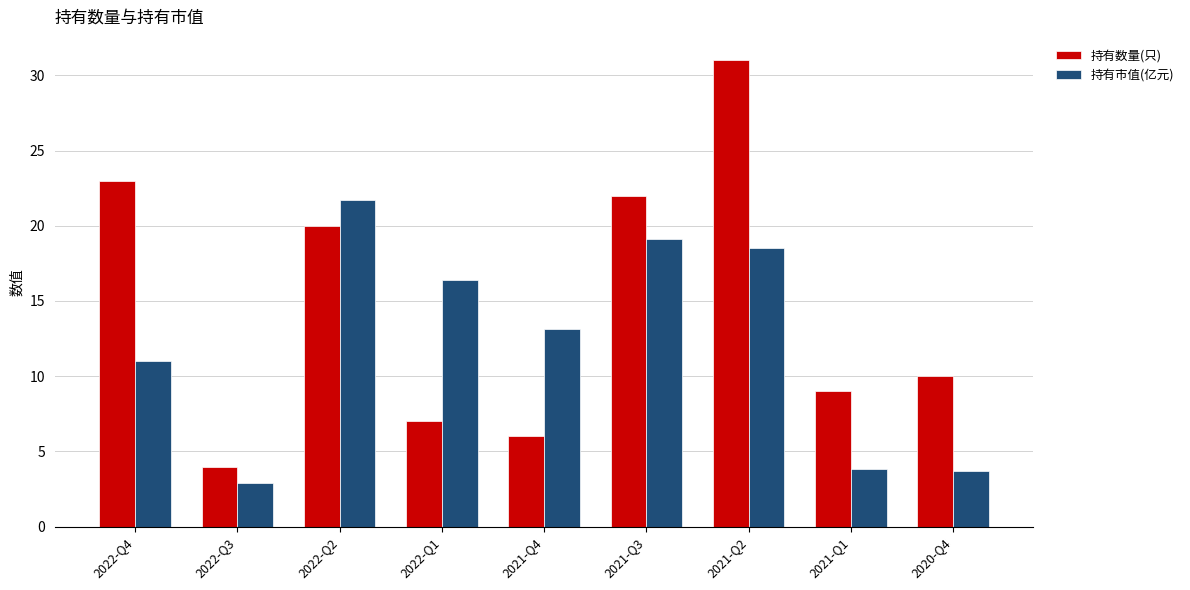

What is the difference between the 持有数量(只) values at 2020-Q4 and 2021-Q3?

12.0